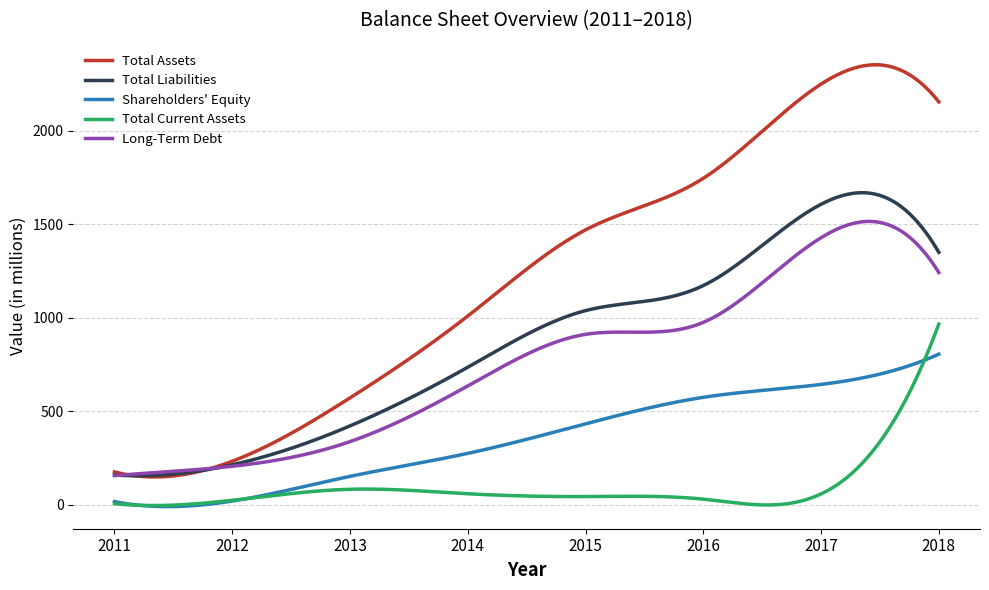

True or false: Total Assets and Total Current Assets intersect in this chart.

False